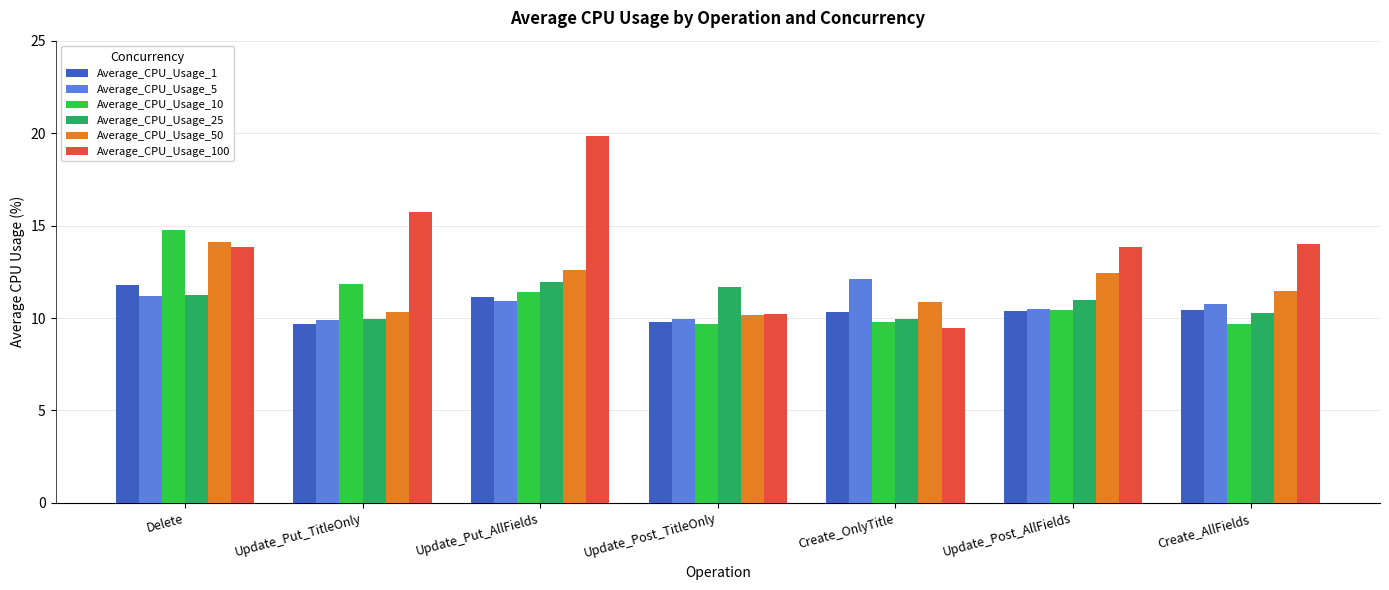

What is the value of the Average_CPU_Usage_25 bar at the 7th from the left?

10.3